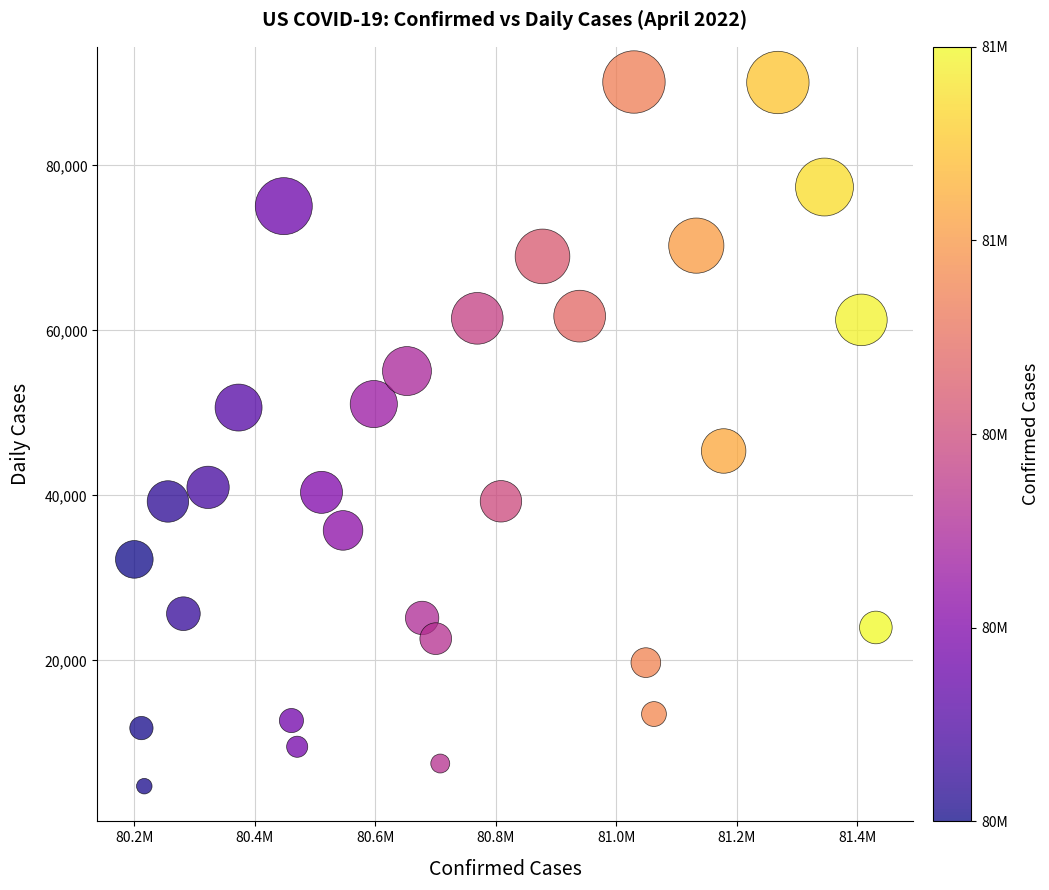

What Y value in the scatter plot is closest to 47425?

45378